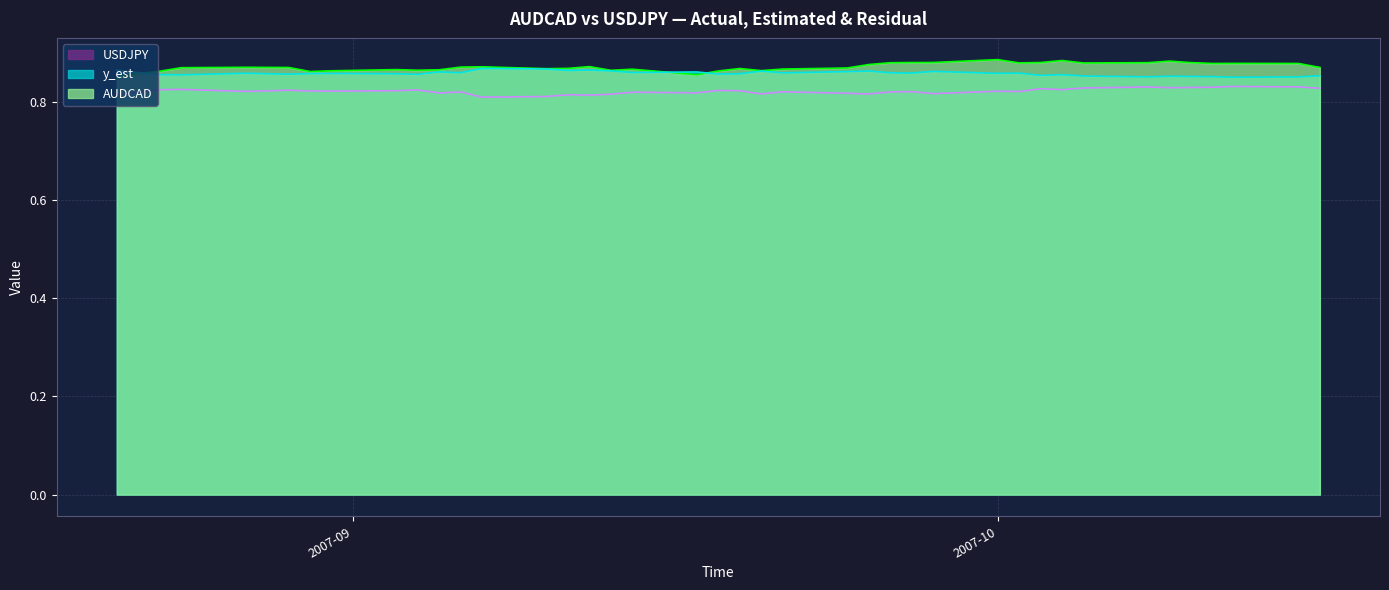

Count the USDJPY values in the range 0 to 1.

40